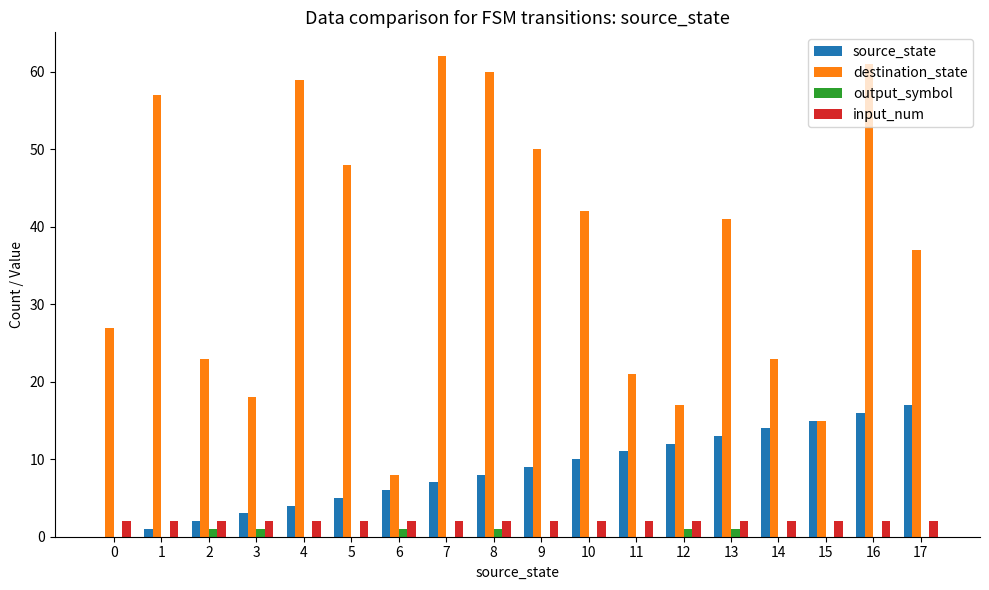

At which category is the sum across all series the highest?

16